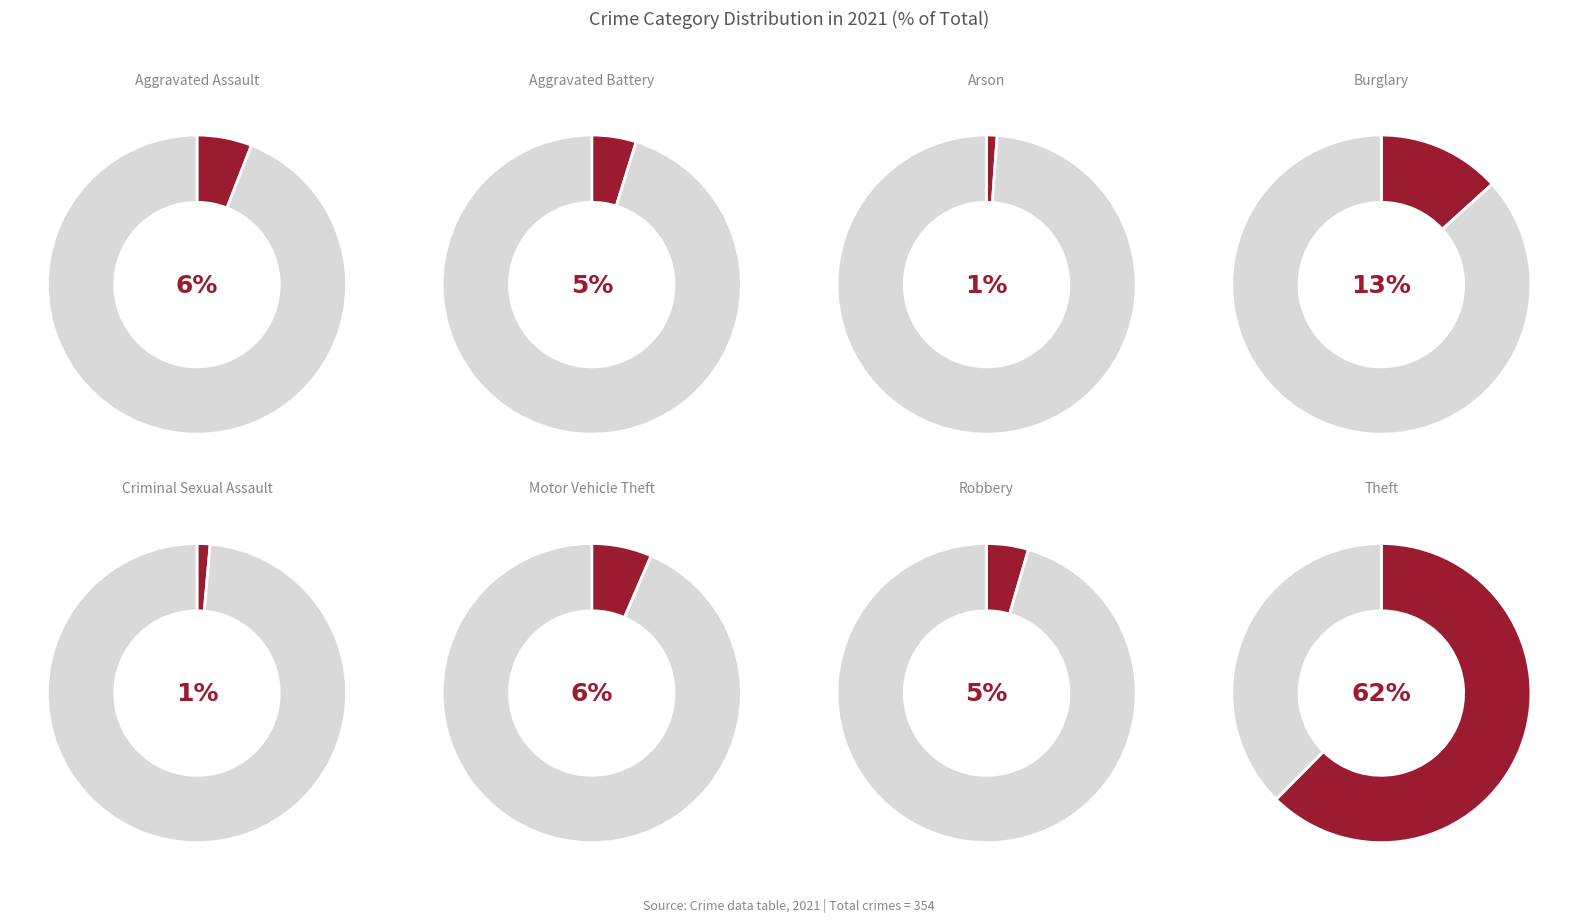

Does Criminal Sexual Assault account for over 50% of the chart?

No